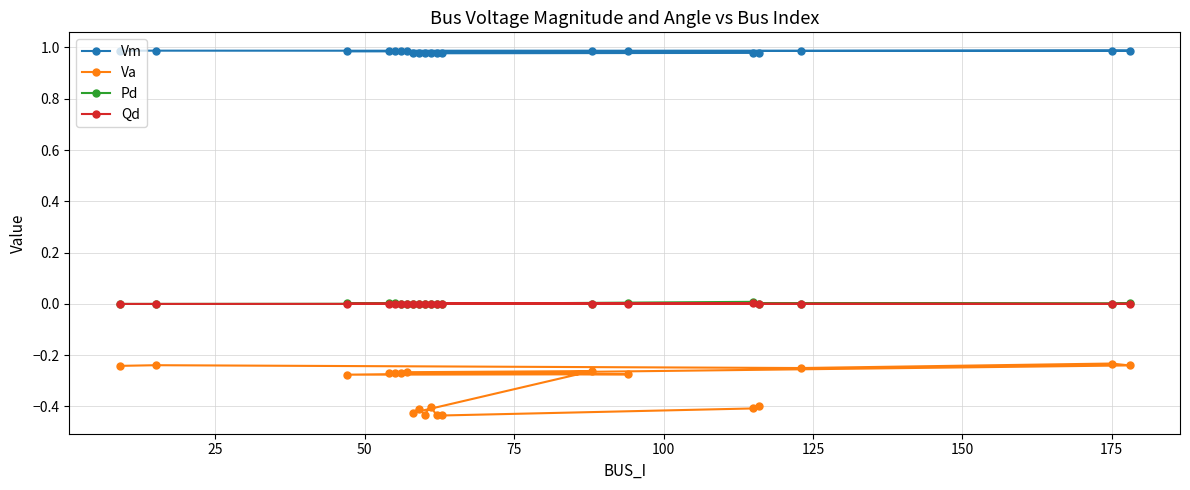

True or false: Vm has more than 2 points higher than both neighbors.

True